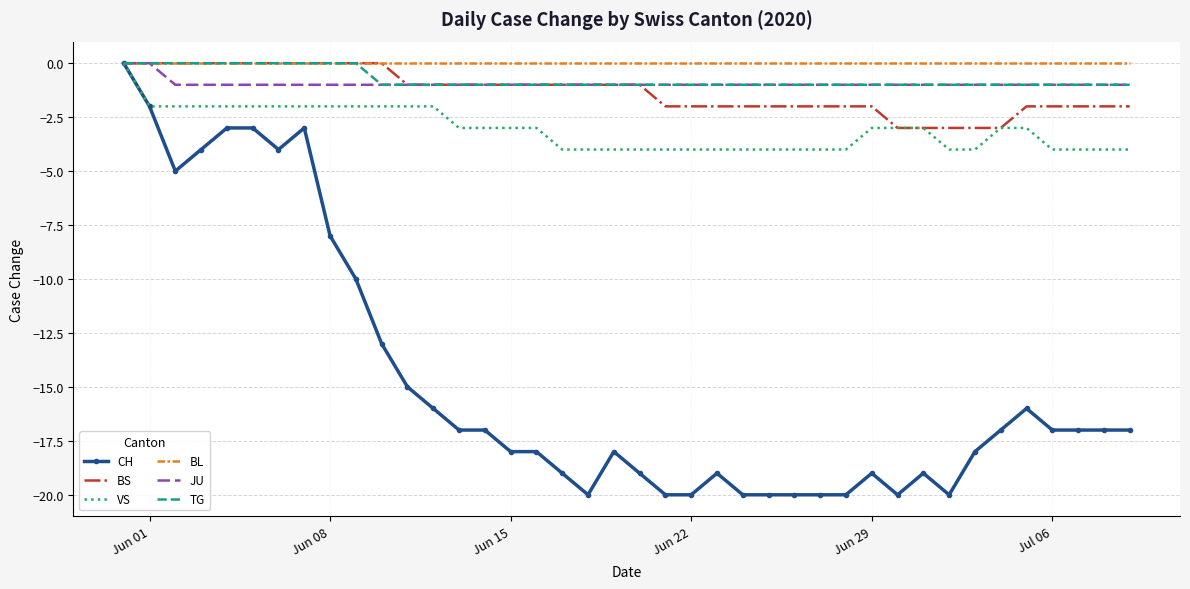

Which series has the widest spread of values?

CH